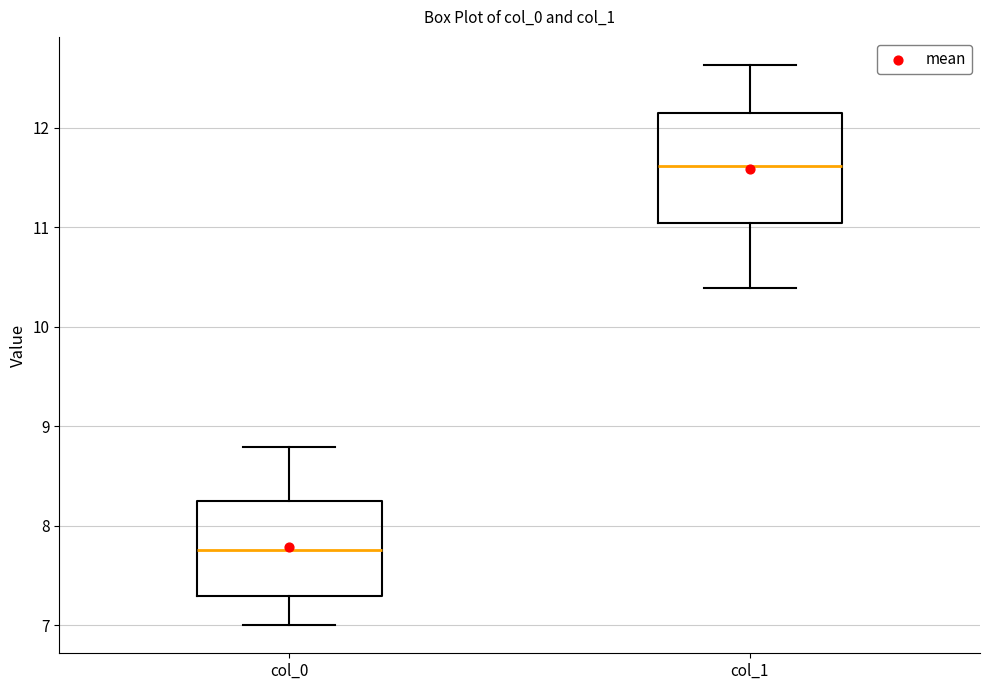

Reading left to right, transcribe this box plot: for each box, give where its median line is, the range the box spans, and where its two whiskers end, as read against the y-axis. The values are not printed on the chart, so give them approximately, as read against the axis.

col_0: median 7.8, box 7.3 to 8.2, whiskers 7.0 to 8.8
col_1: median 11.6, box 11.0 to 12.1, whiskers 10.4 to 12.6